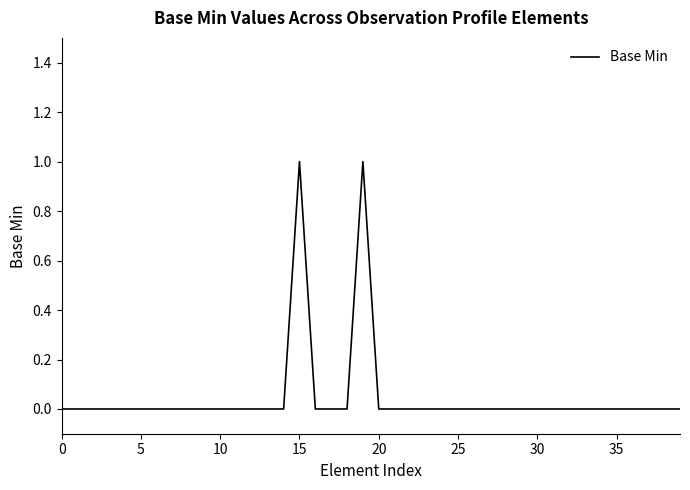

Is it true that the value at 0 is 1?

False